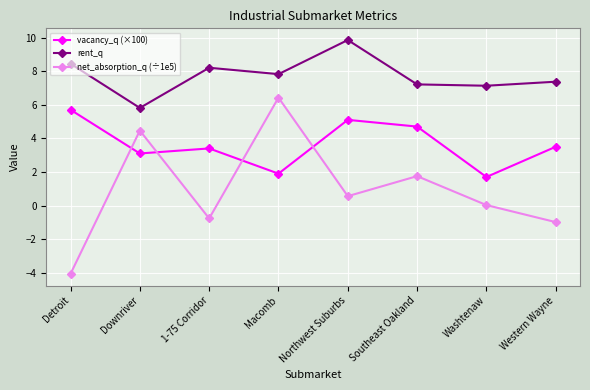

Rank the series by their maximum value, from lowest to highest.

vacancy_q (×100), net_absorption_q (÷1e5), rent_q